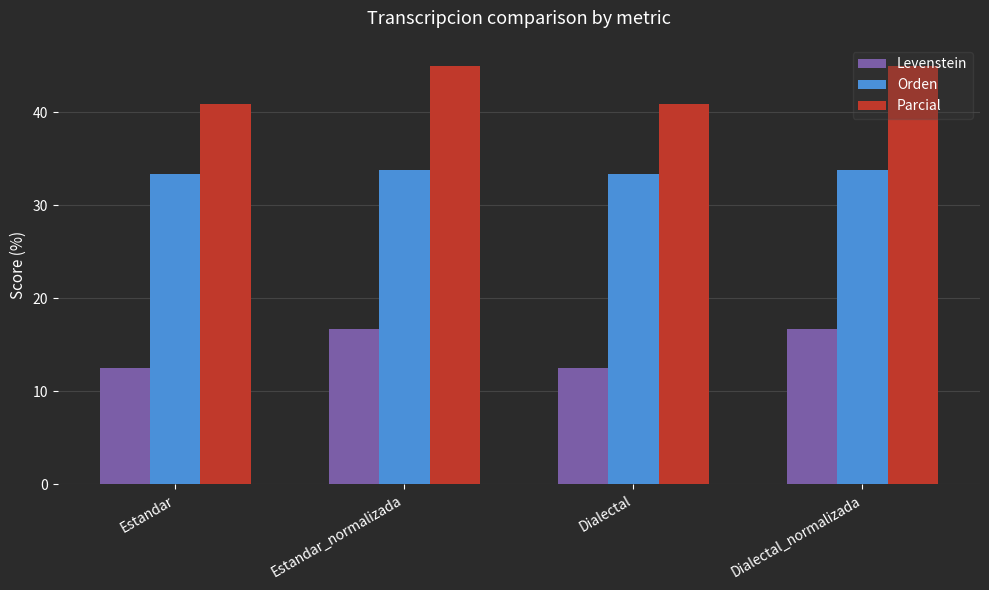

Reading left to right, what are all the values shown in this chart?

Levenstein: 12.5	16.7	12.5	16.7
Orden: 33.3	33.8	33.3	33.8
Parcial: 40.9	45.0	40.9	45.0